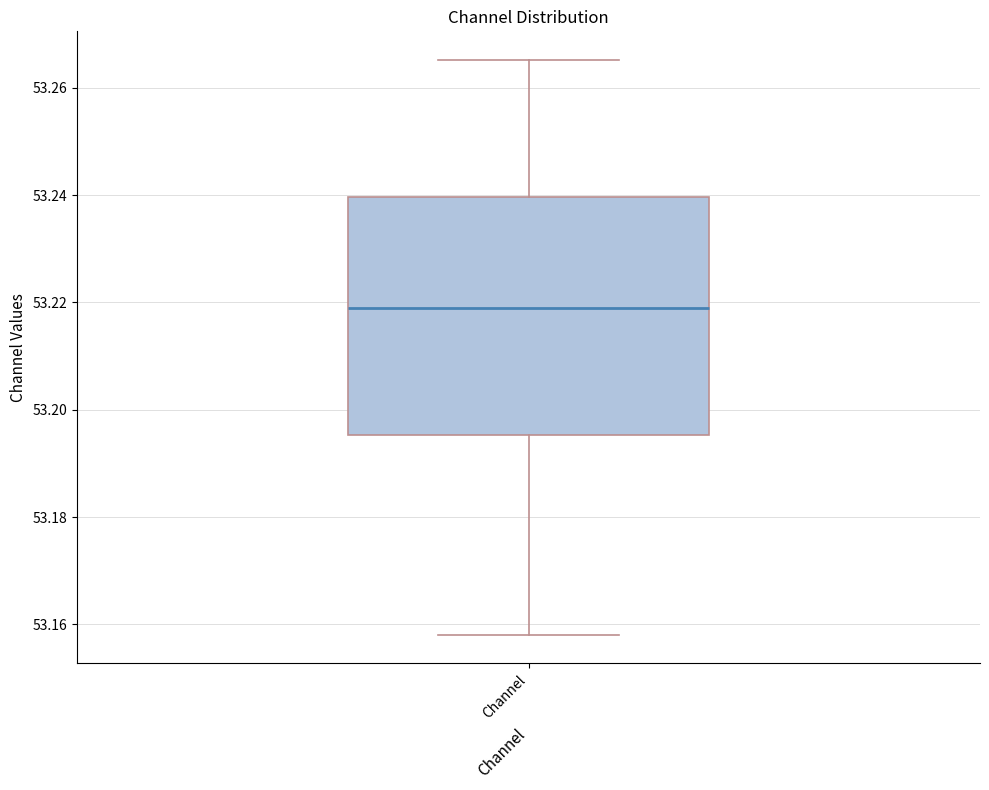

Read this box plot against the y-axis: the position of the median line, the range covered by the box, and the ends of both whiskers. The values are not printed on the chart, so give them approximately, as read against the axis.

median 53.218, box 53.196 to 53.240, whiskers 53.158 to 53.266